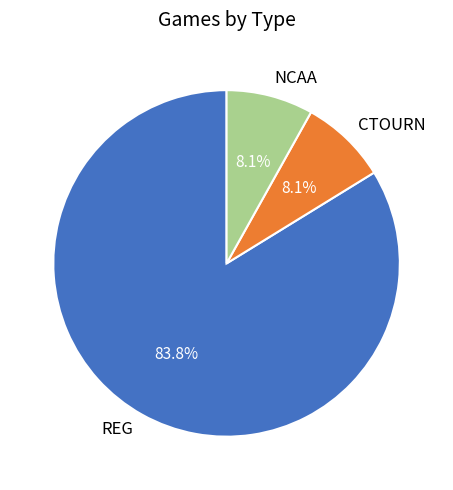

What is the total percentage of NCAA and REG?

91.9%